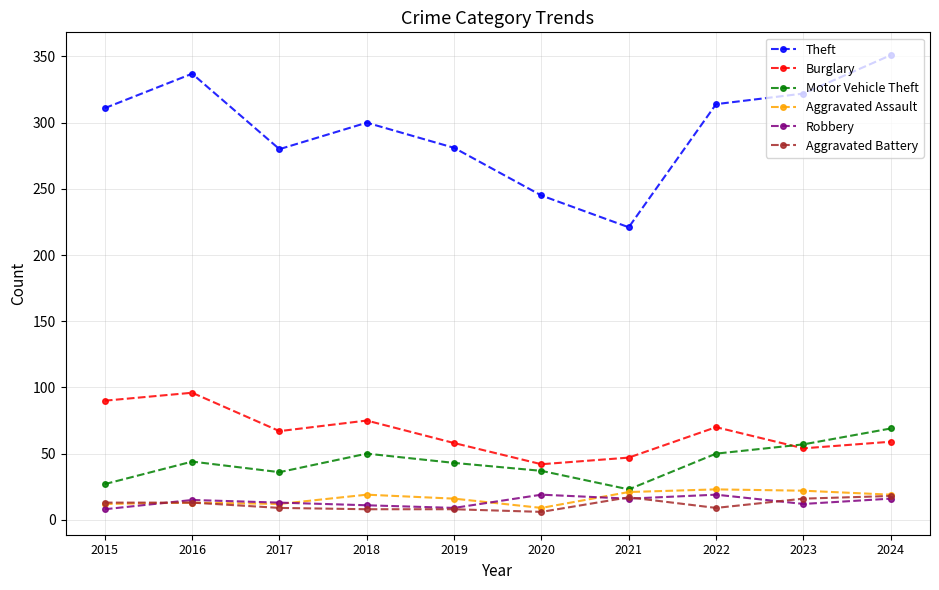

What are all the series names shown in the legend?

Theft, Burglary, Motor Vehicle Theft, Aggravated Assault, Robbery, Aggravated Battery